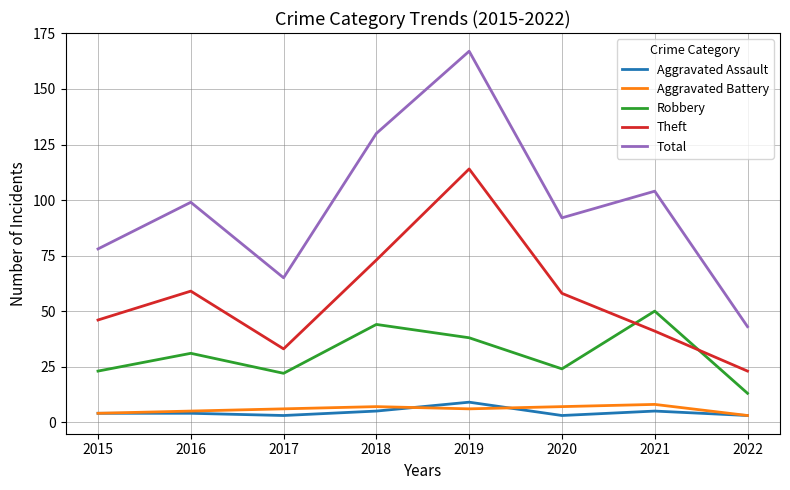

How many interior local valleys does the Total series have?

2